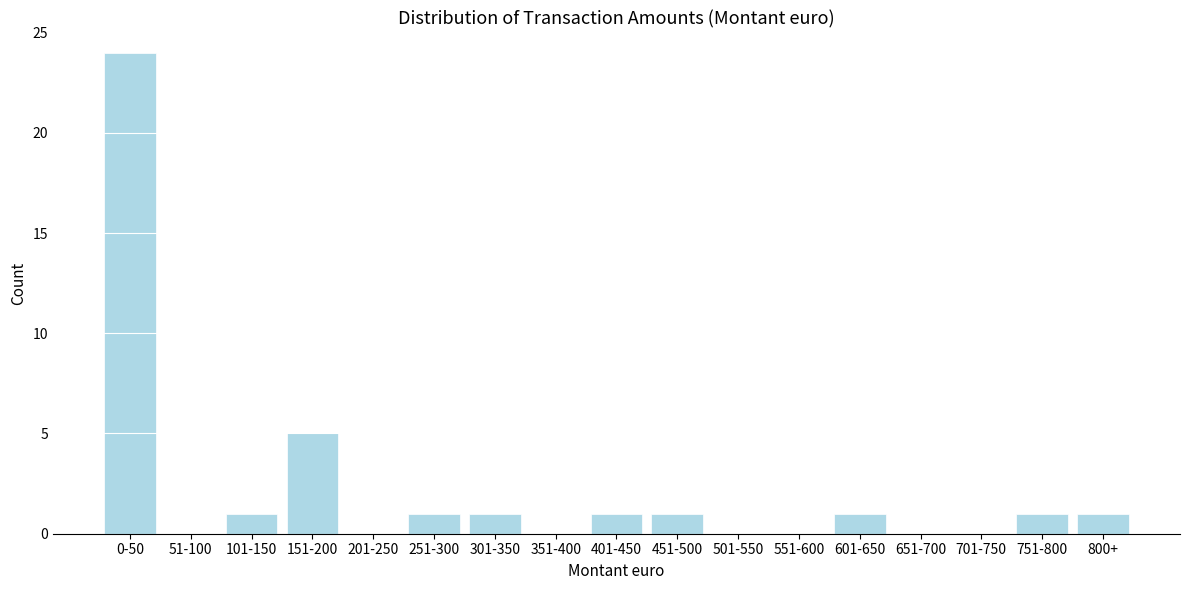

Reading left to right, list all the values displayed in this chart.

0-50=24	51-100=0	101-150=1	151-200=5	201-250=0	251-300=1	301-350=1	351-400=0	401-450=1	451-500=1	501-550=0	551-600=0	601-650=1	651-700=0	701-750=0	751-800=1	800+=1